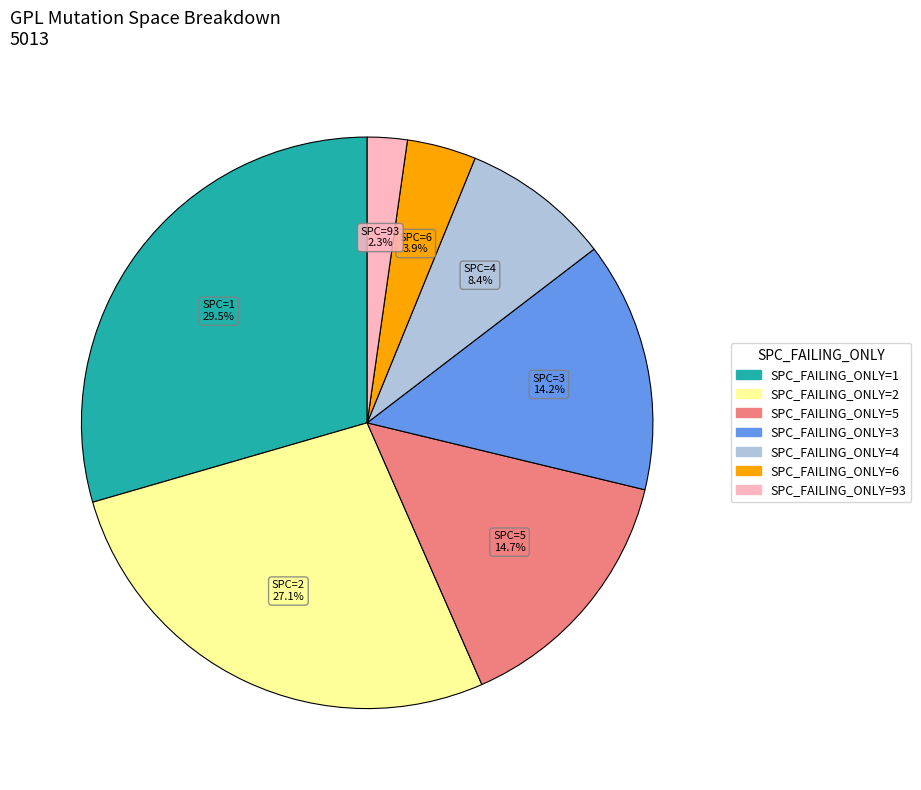

Does any single category account for the majority?

No